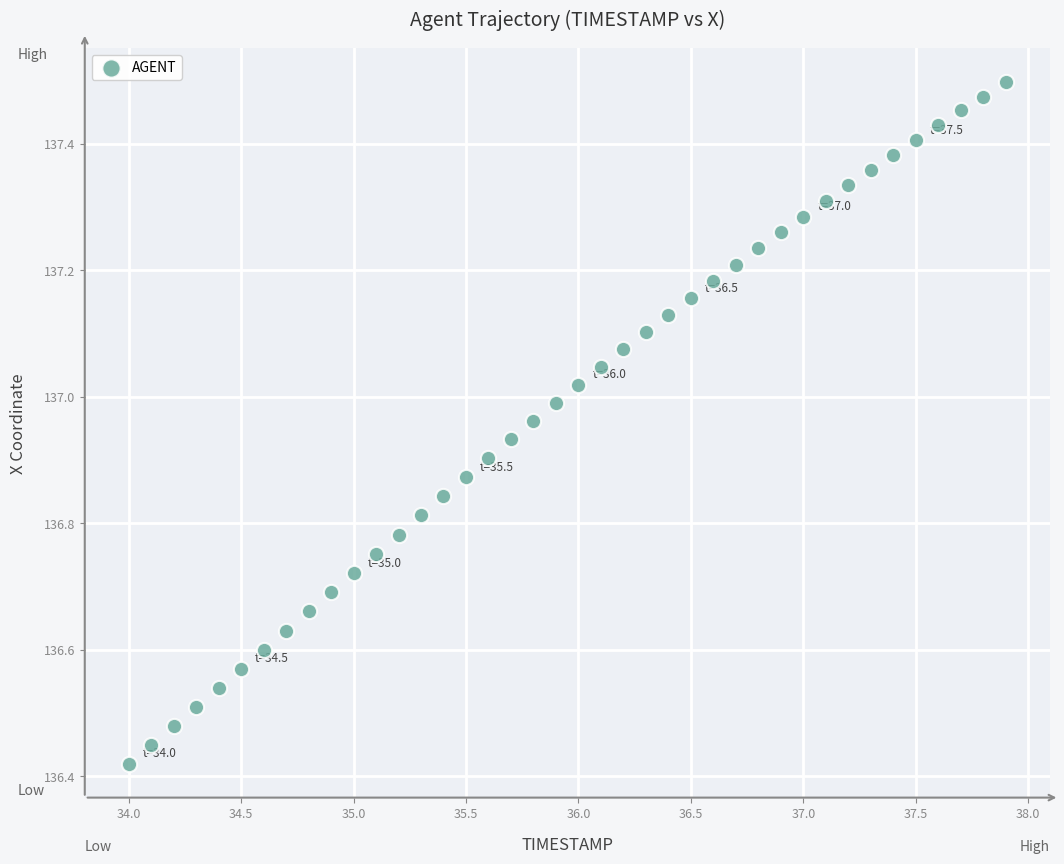

What is the range of Y values (max minus min)?

1.1